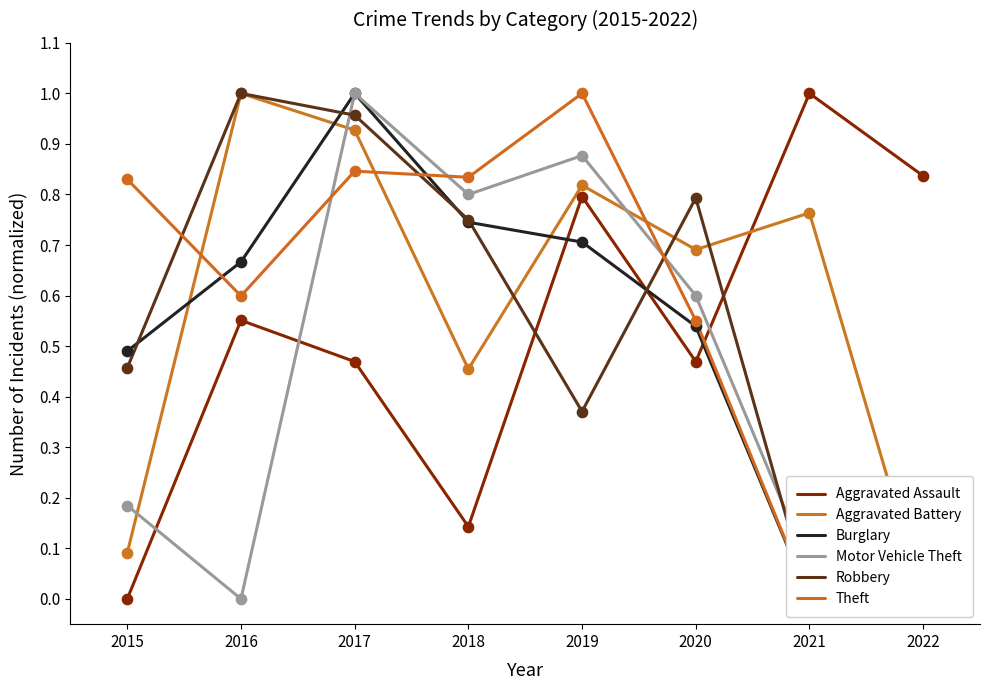

How many intersections are there between Motor Vehicle Theft and Aggravated Assault?

3